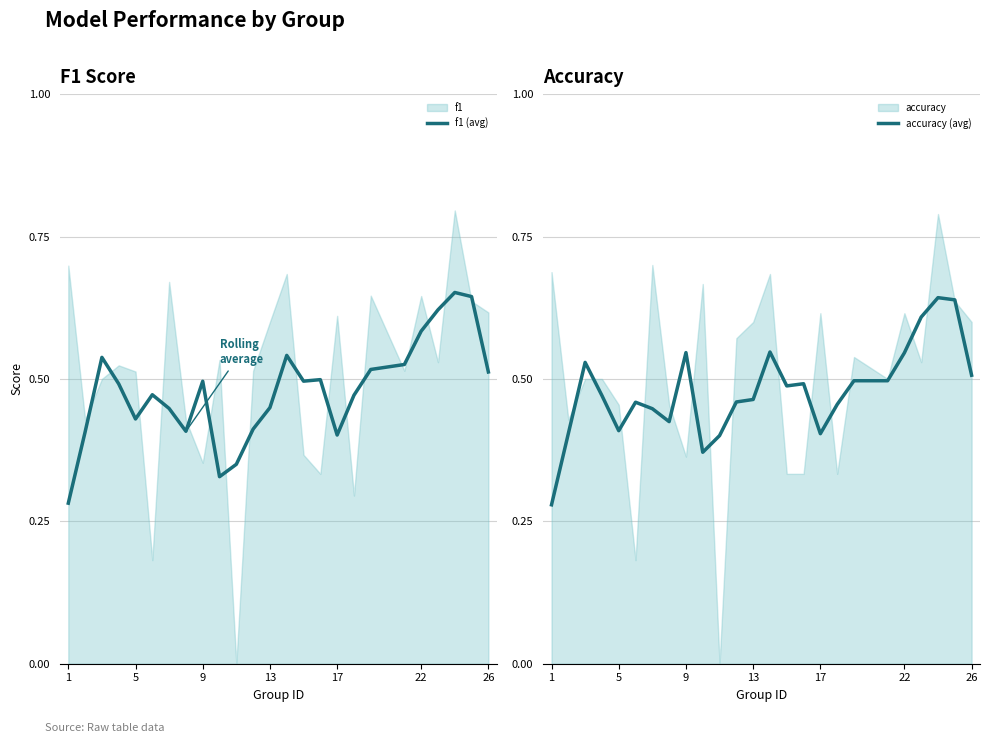

What is the value of the accuracy (avg) point at the 25th from the left?

0.5